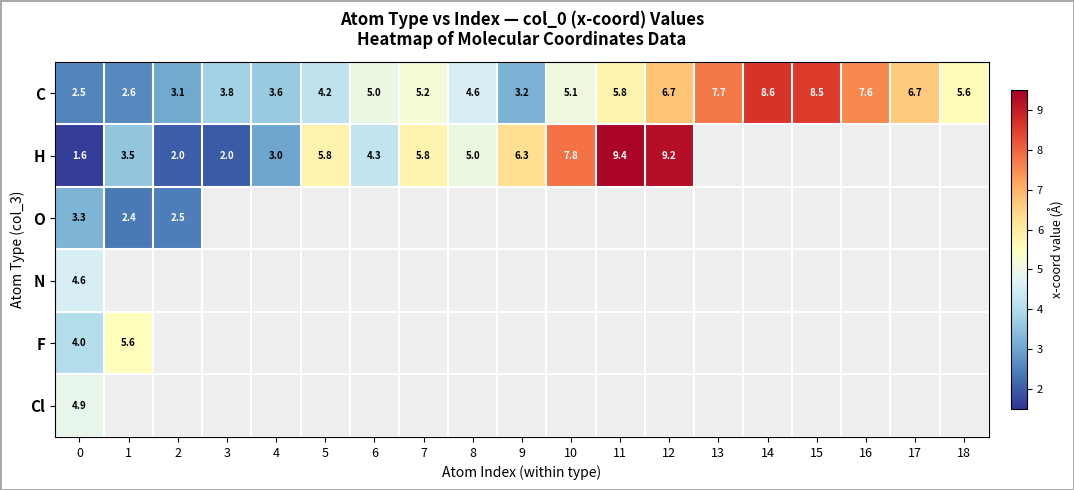

Rank the series by their maximum value, from lowest to highest.

O, N, Cl, F, C, H